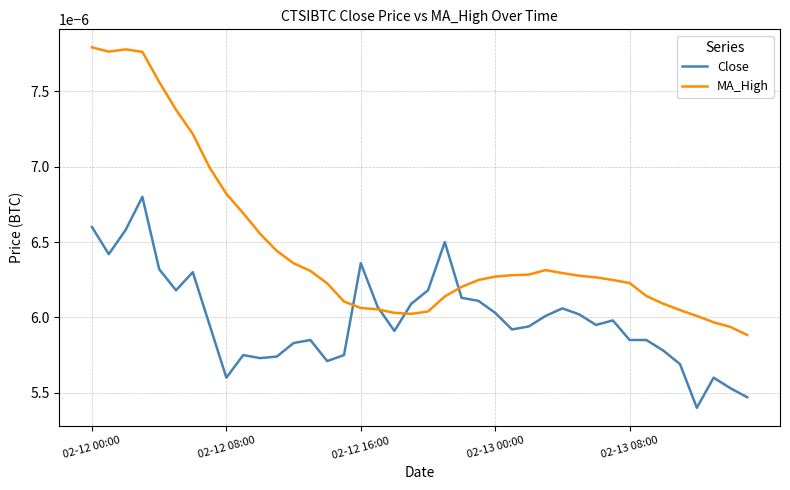

Rank the series by their average value, from highest to lowest.

MA_High, Close